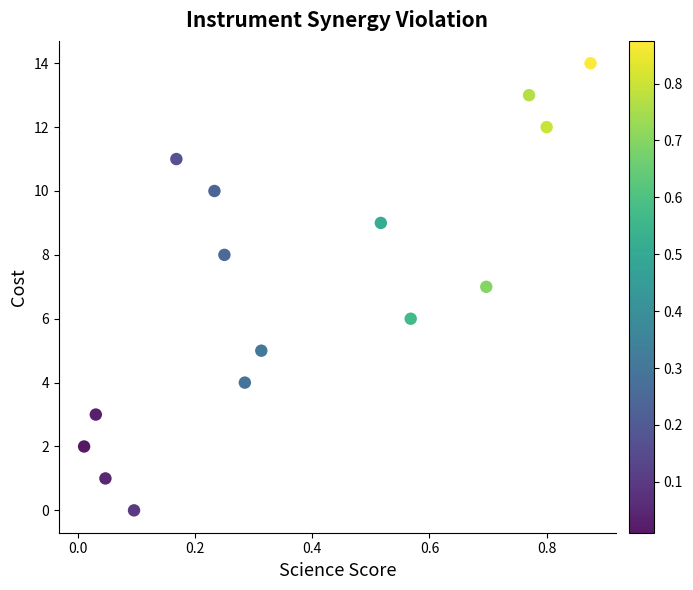

What is the range of Y values (max minus min)?

14